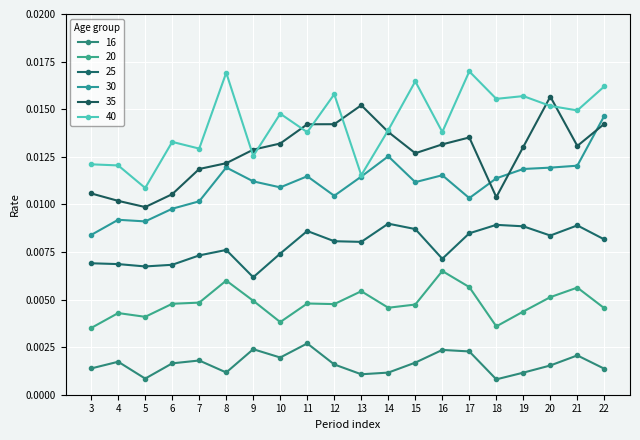

Does the chart have visible grid lines?

Yes